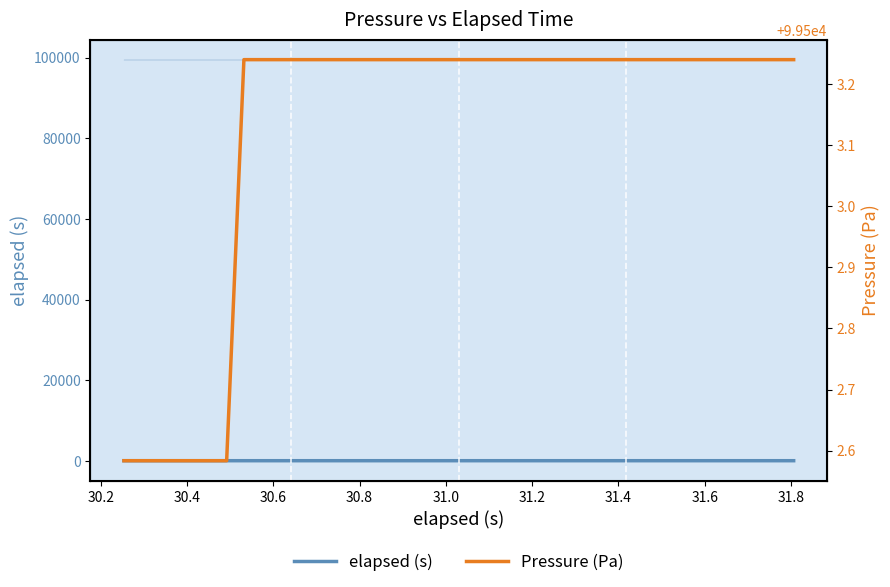

What is the difference between the second highest and second lowest values in the Pressure (Pa) series?

0.7